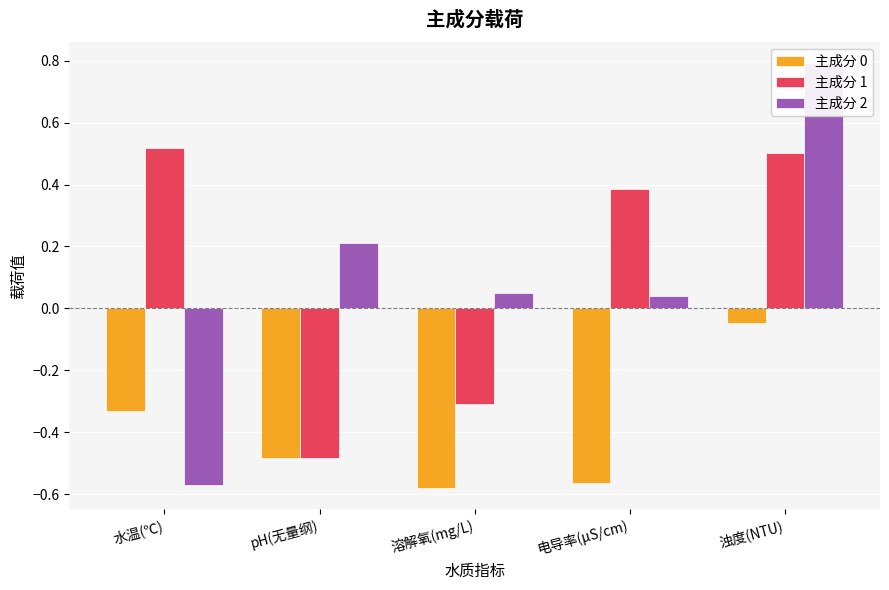

True or false: 主成分 0 has a value of -0.2 at 水温(℃).

False